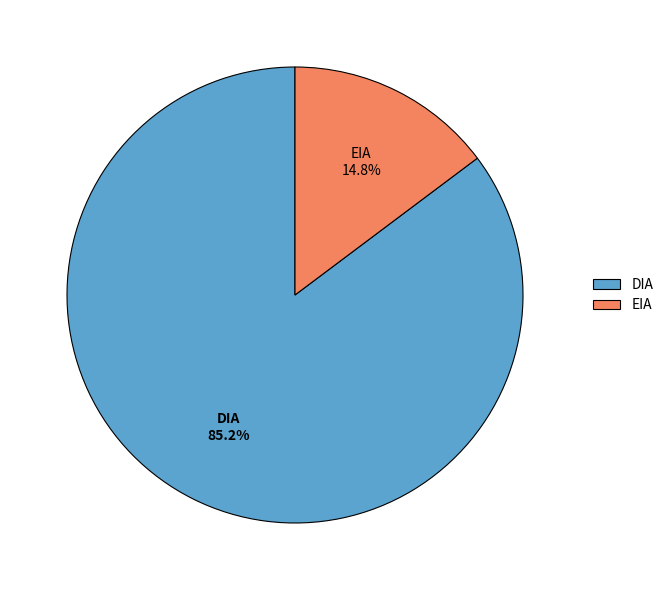

To the nearest percent, what percentage of the pie is EIA?

15%